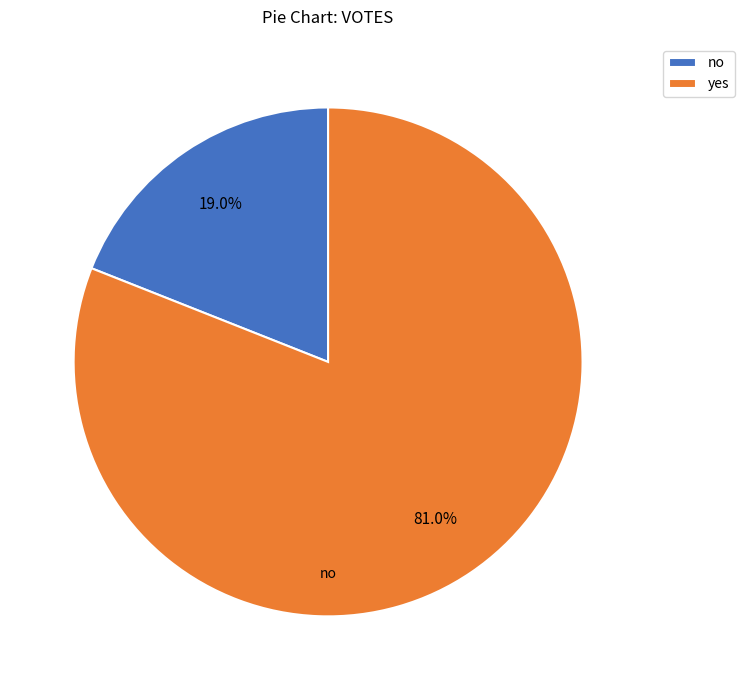

Between yes and no, which is larger?

yes